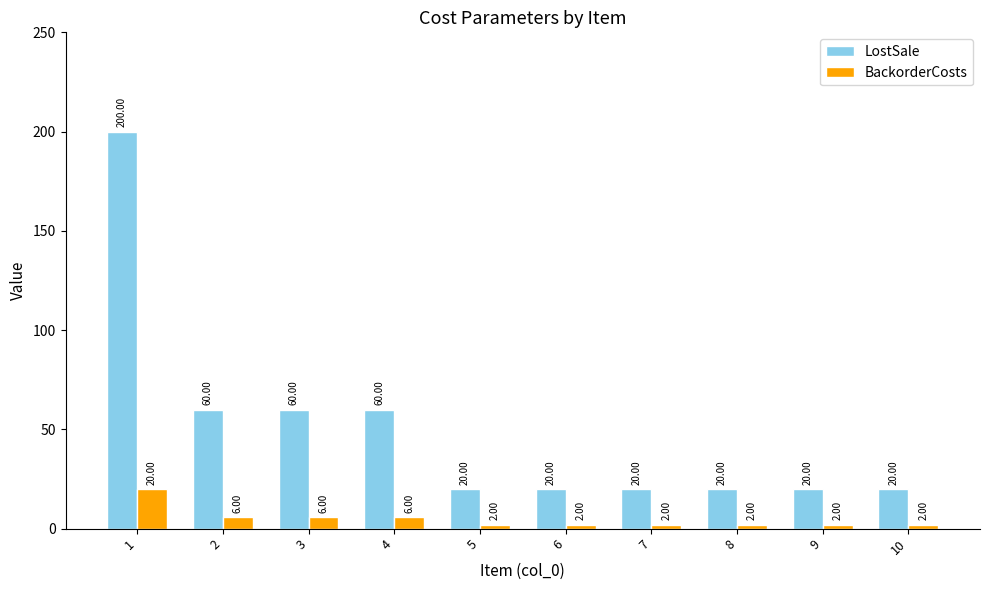

Reading left to right, transcribe all the data shown in this chart.

LostSale: 200	60	60	60	20	20	20	20	20	20
BackorderCosts: 20	6	6	6	2	2	2	2	2	2